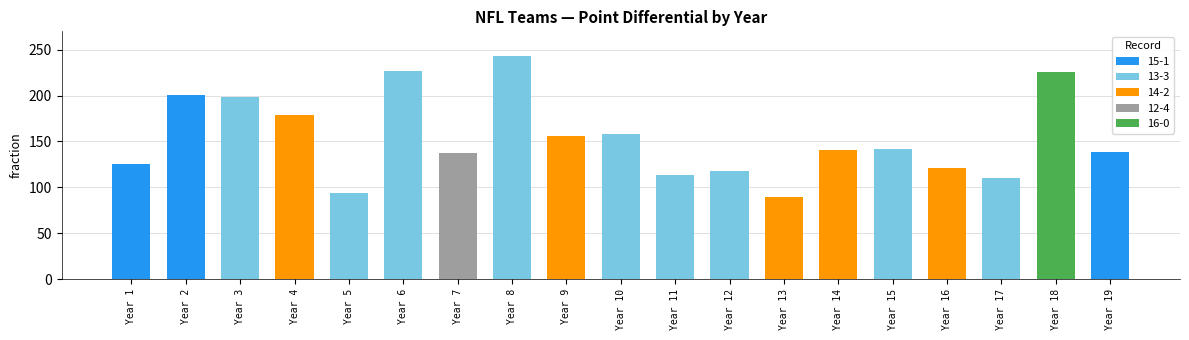

Are the bars grouped side by side (vs. stacked)?

No